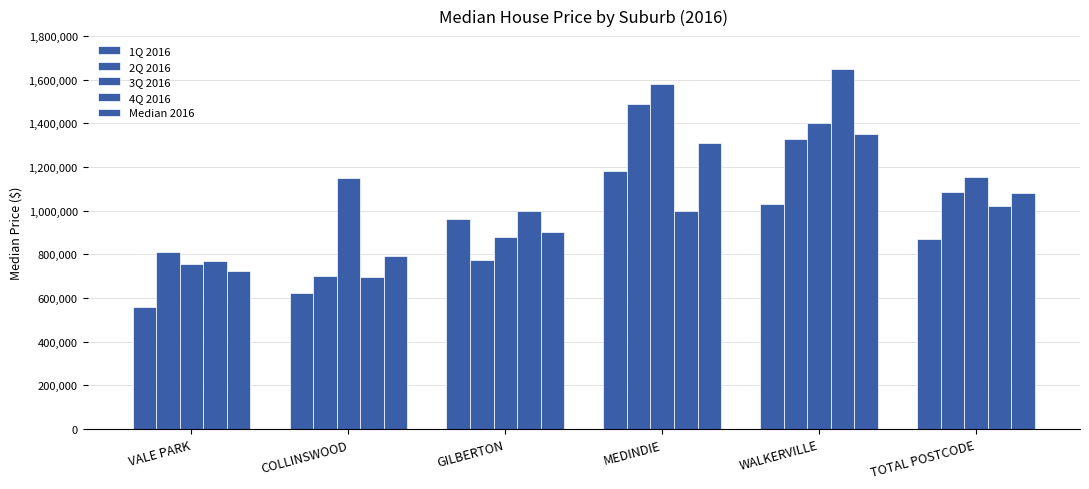

Is the value of Median 2016 at VALE PARK greater than the value of 2Q 2016 at COLLINSWOOD?

Yes